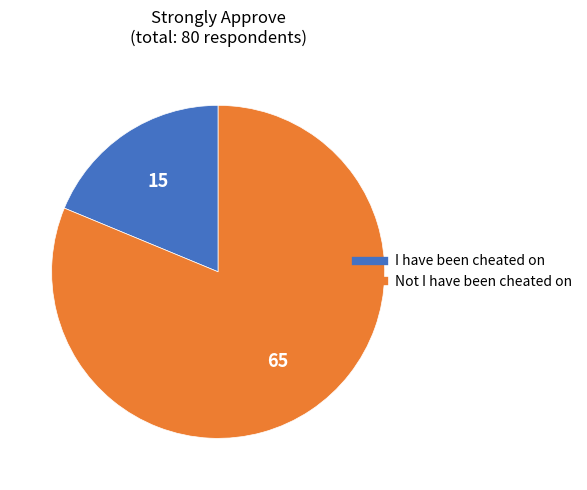

Between Not I have been cheated on and I have been cheated on, which is larger?

Not I have been cheated on